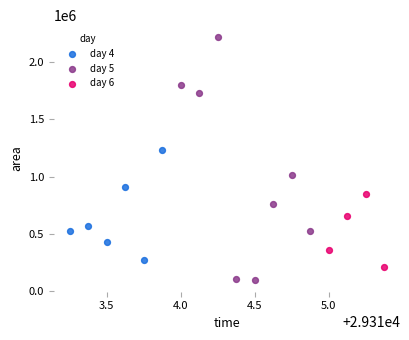

Which series has the widest spread of Y values?

day 5